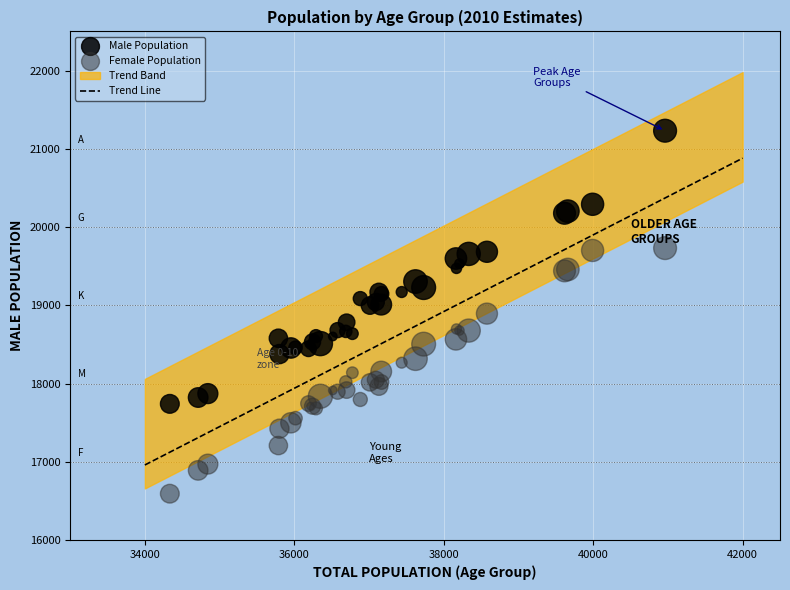

Which series contains the highest Y value?

Male Population